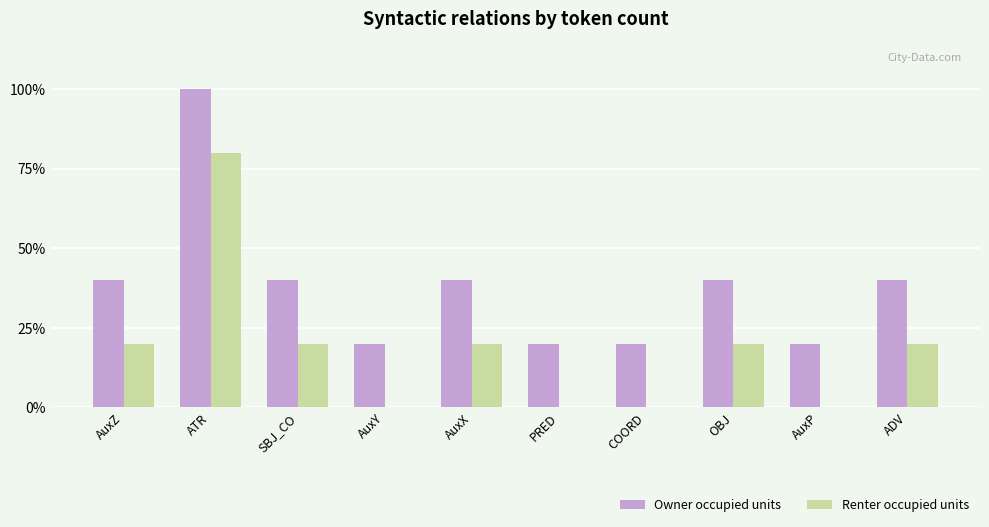

What value does the Renter occupied units series have at ADV?

20